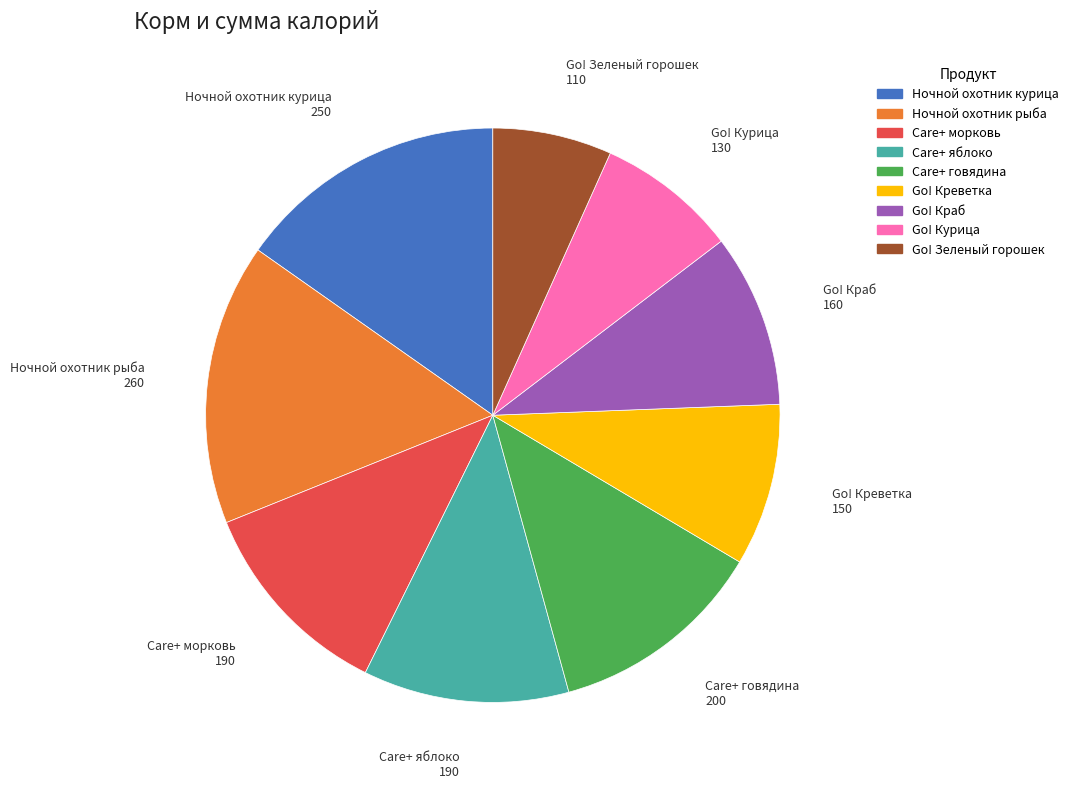

Is there a majority slice in this chart?

No